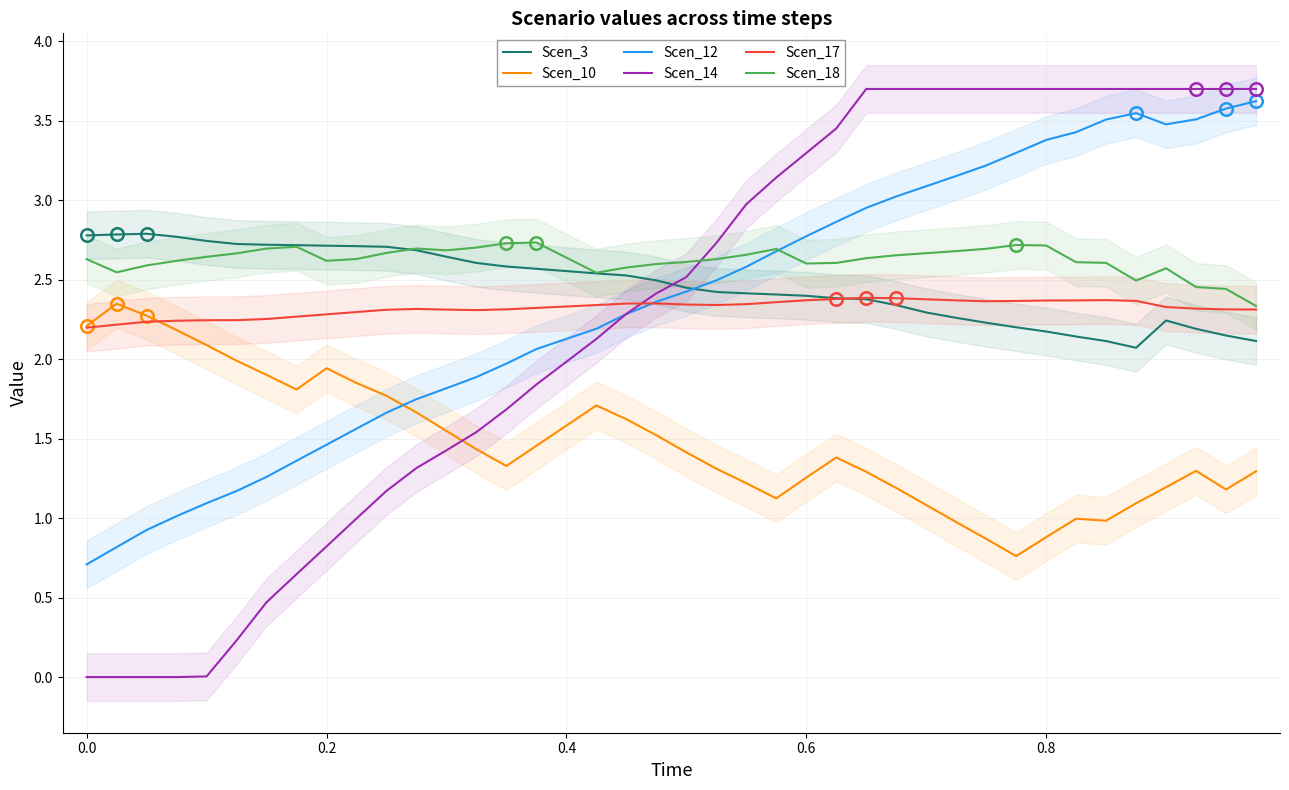

How many lines are shown in the chart?

6